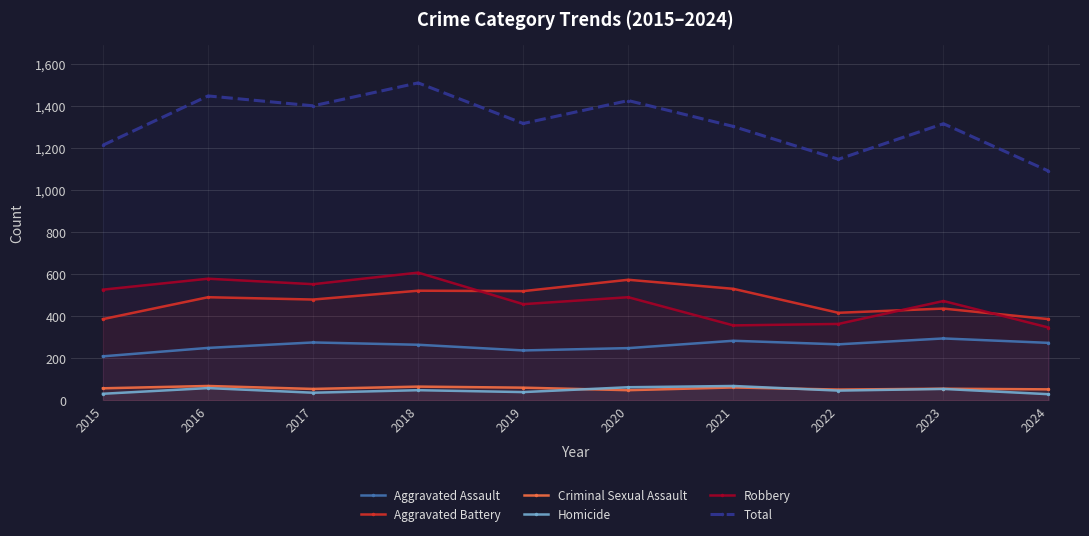

What is the sum of the Homicide values at 2021 and 2022?

116